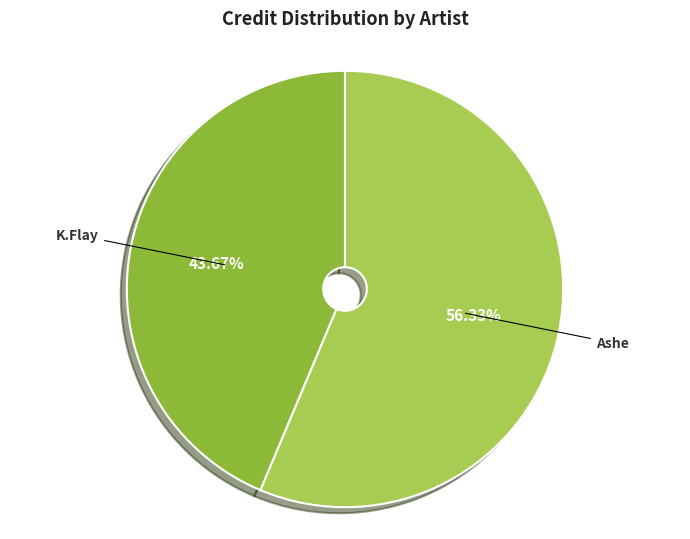

Is the sum of Ashe and K.Flay greater than half?

Yes